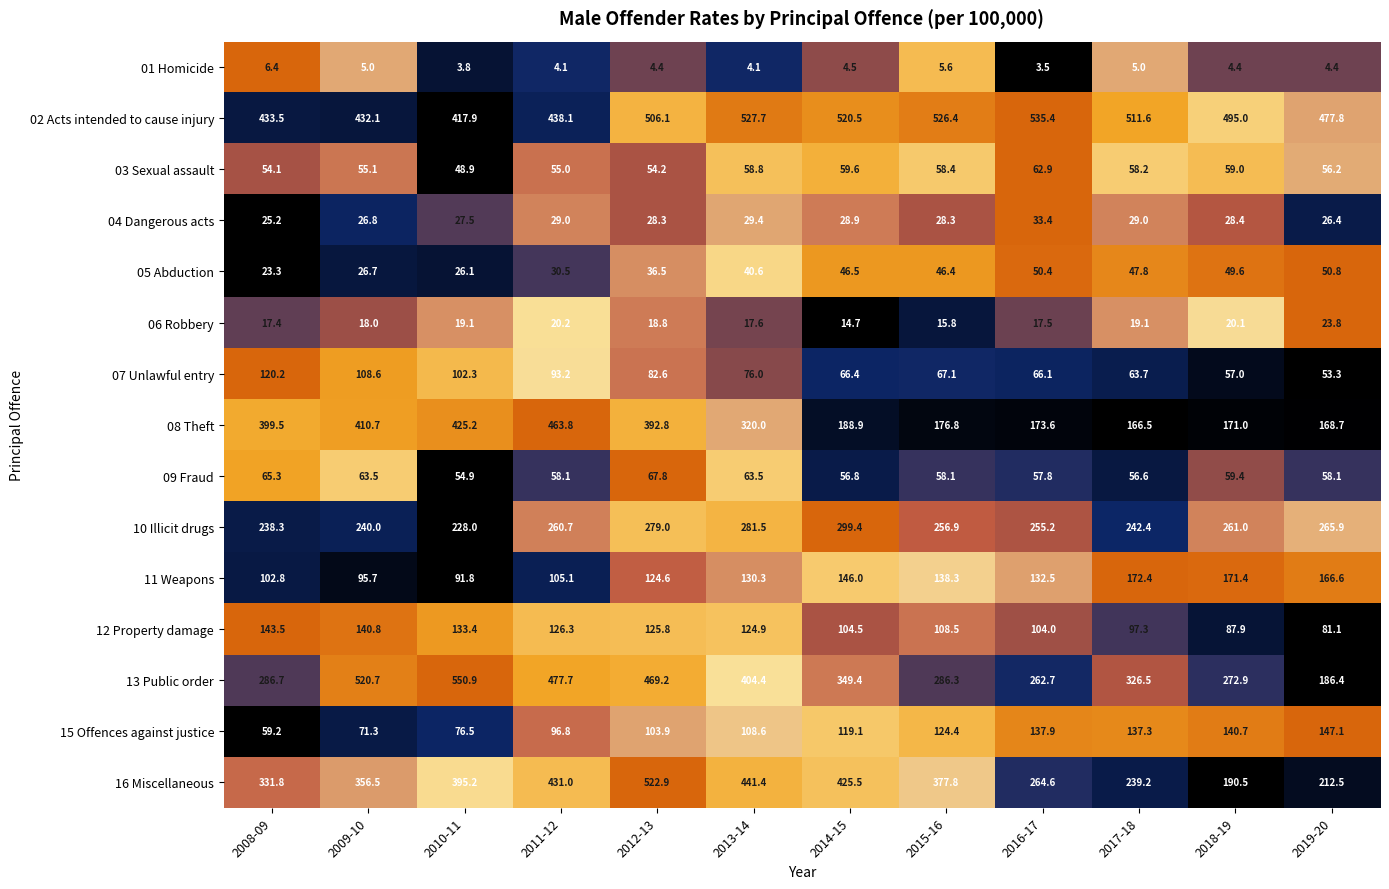

What is the smallest value displayed?

3.5